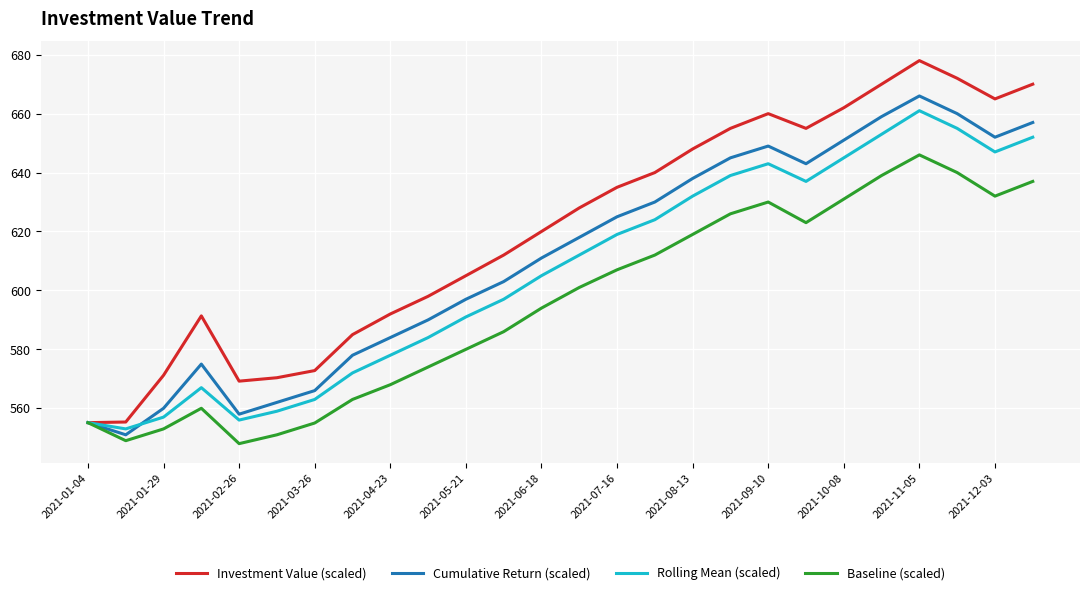

What is the maximum value for Cumulative Return (scaled)?

666.0